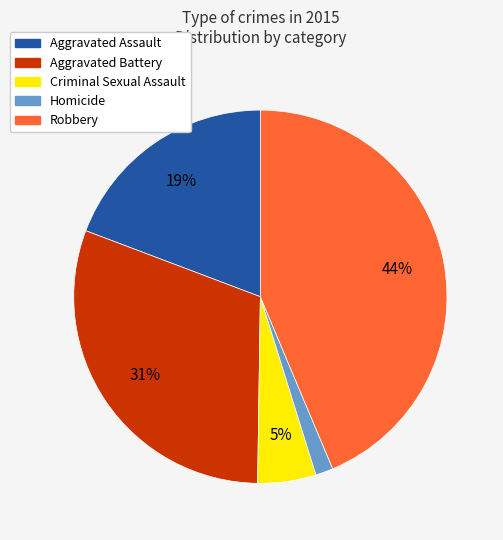

To the nearest percent, what portion does Homicide represent?

2%